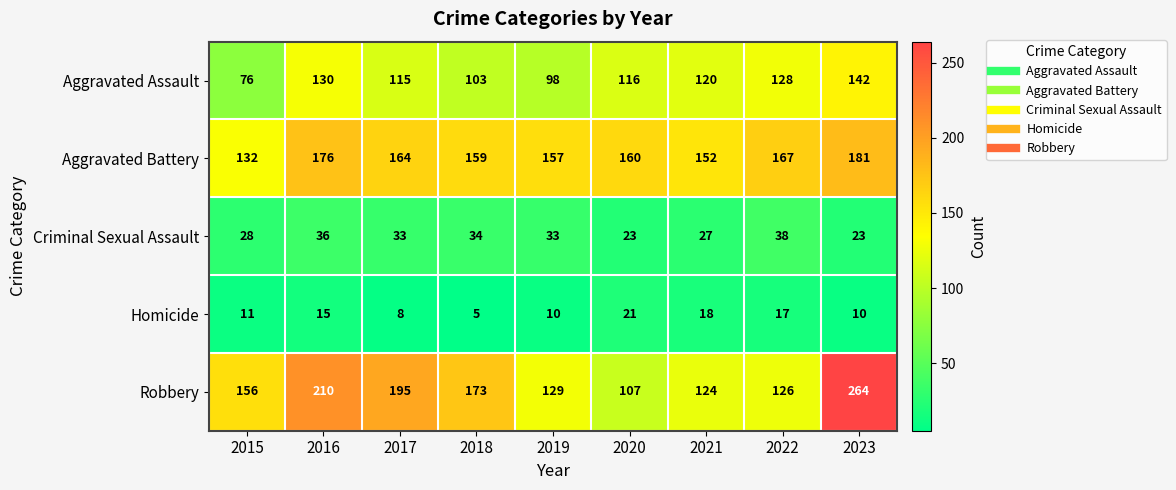

What is the difference between the Robbery values at 2020 and 2015?

49